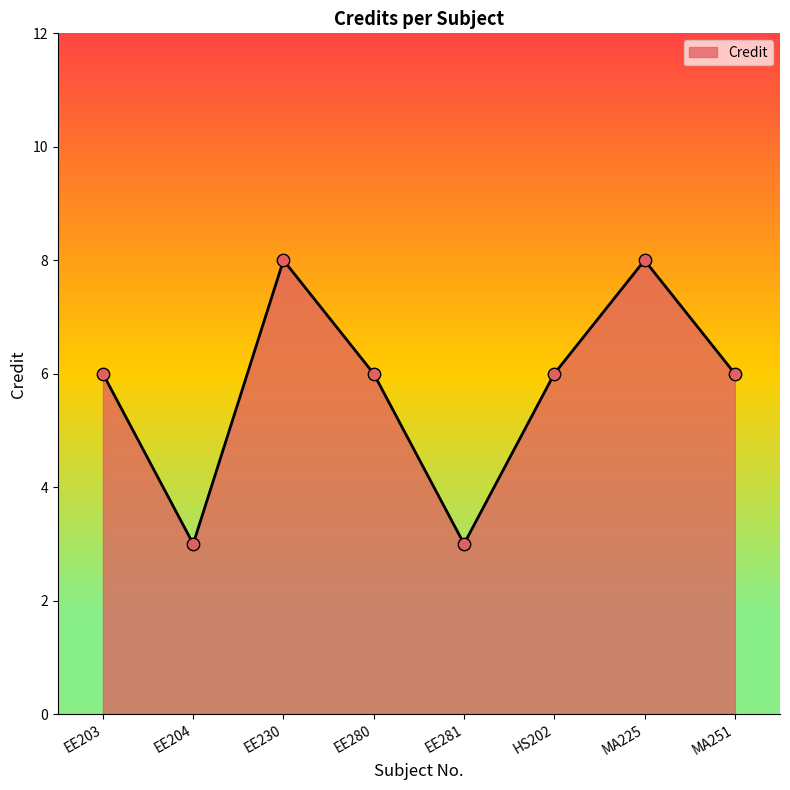

Approximately how many times larger is the value at MA225 compared to EE281?

2.7